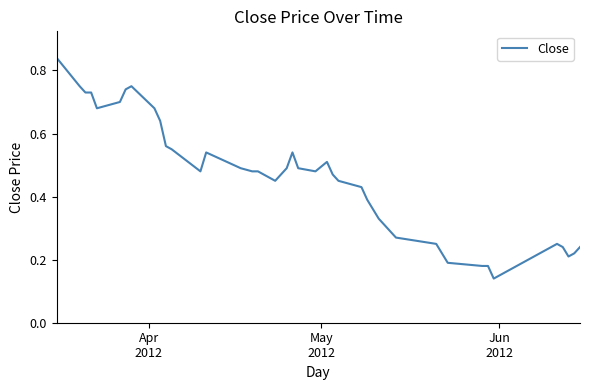

How many lines are shown in the chart?

1